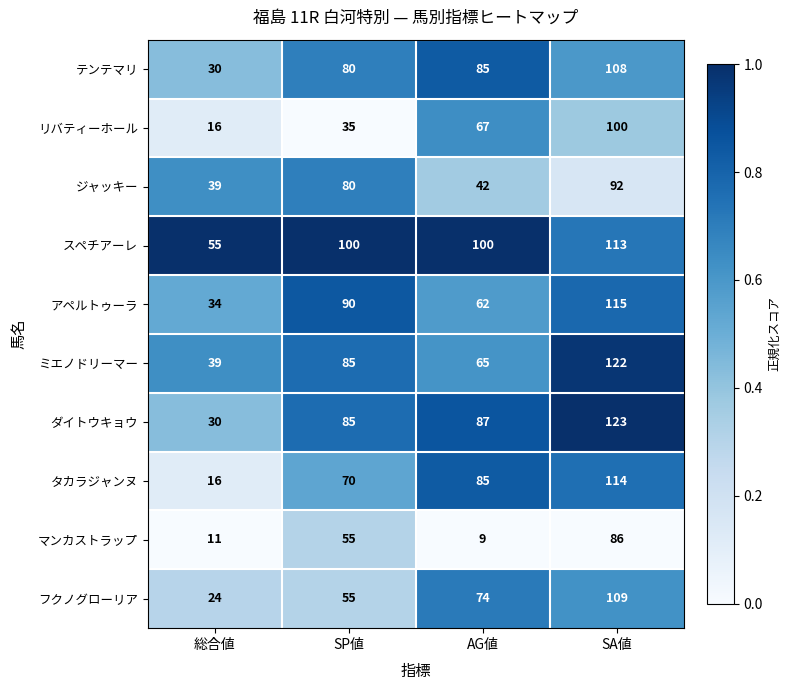

Between SP値 and AG値, which series saw the biggest shift?

マンカストラップ